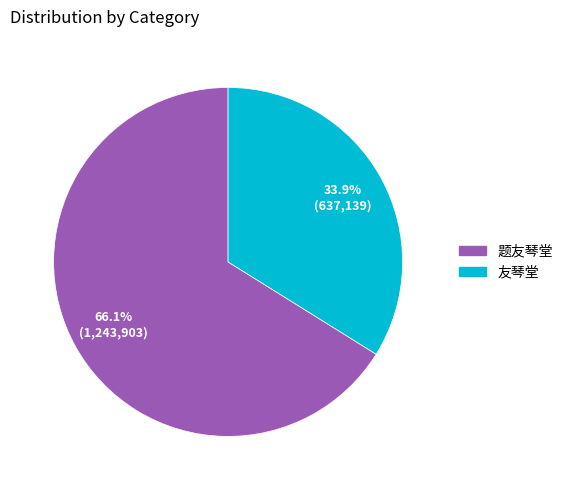

Count the number of slices in the pie.

2